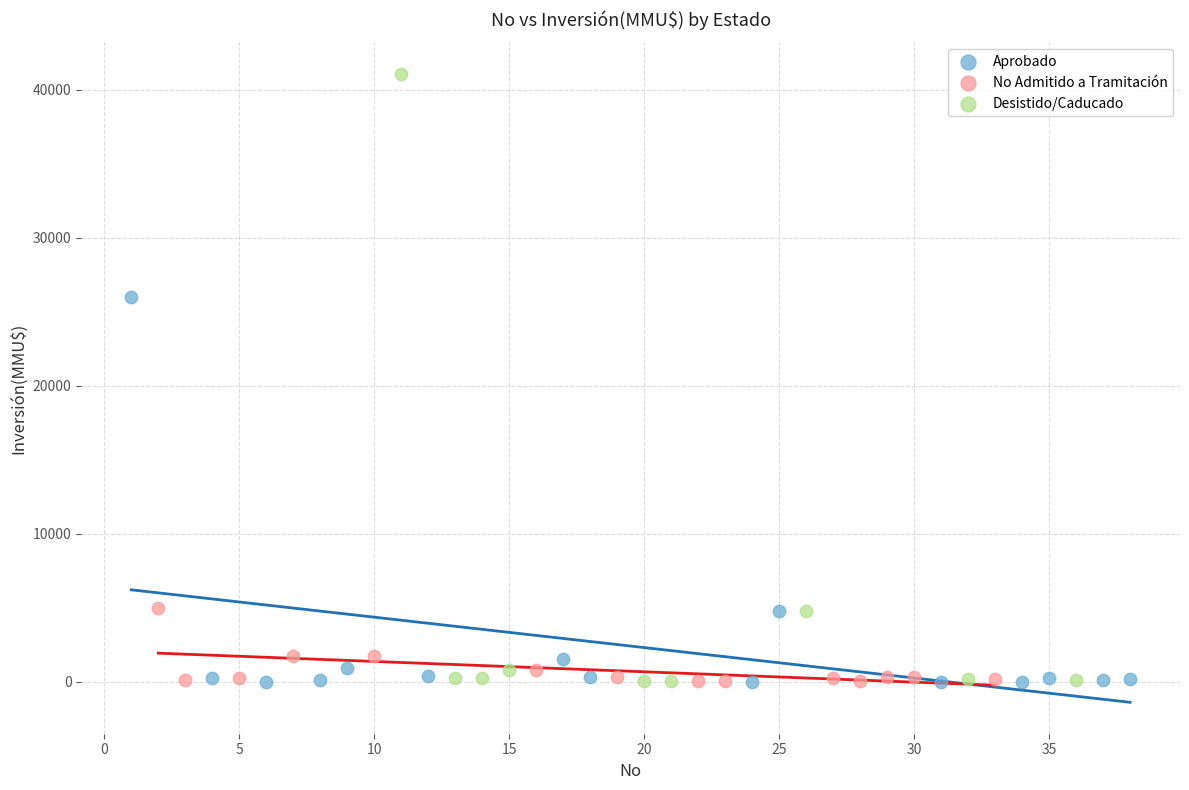

Which series reaches the maximum Y coordinate?

Desistido/Caducado